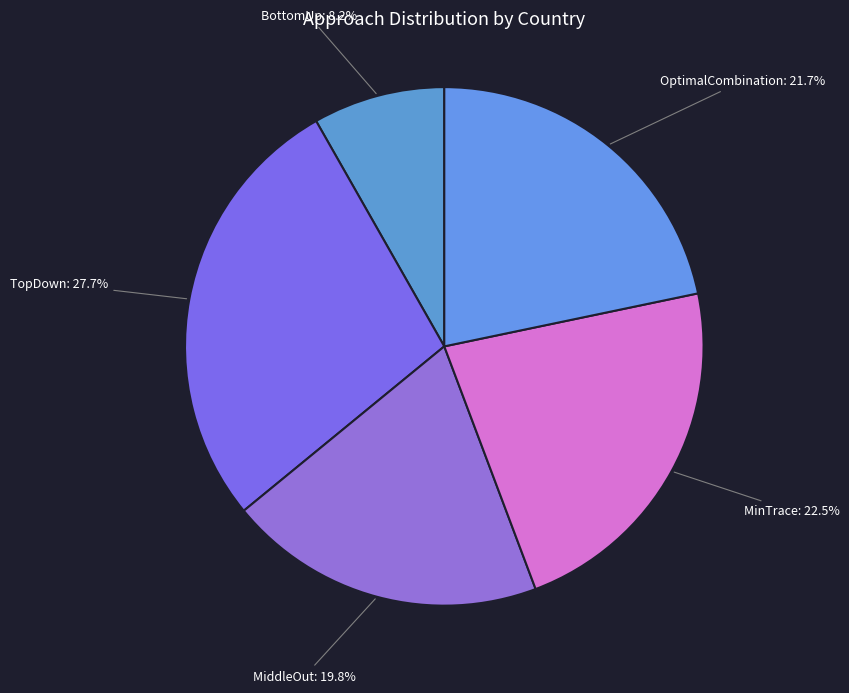

To the nearest percent, what portion does OptimalCombination represent?

22%